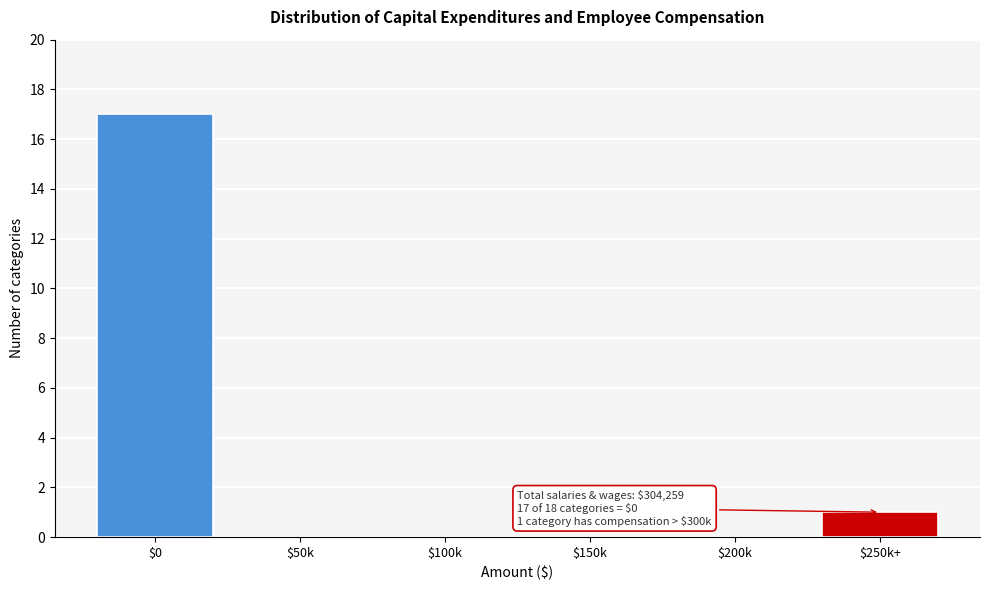

What is the greatest value displayed?

17